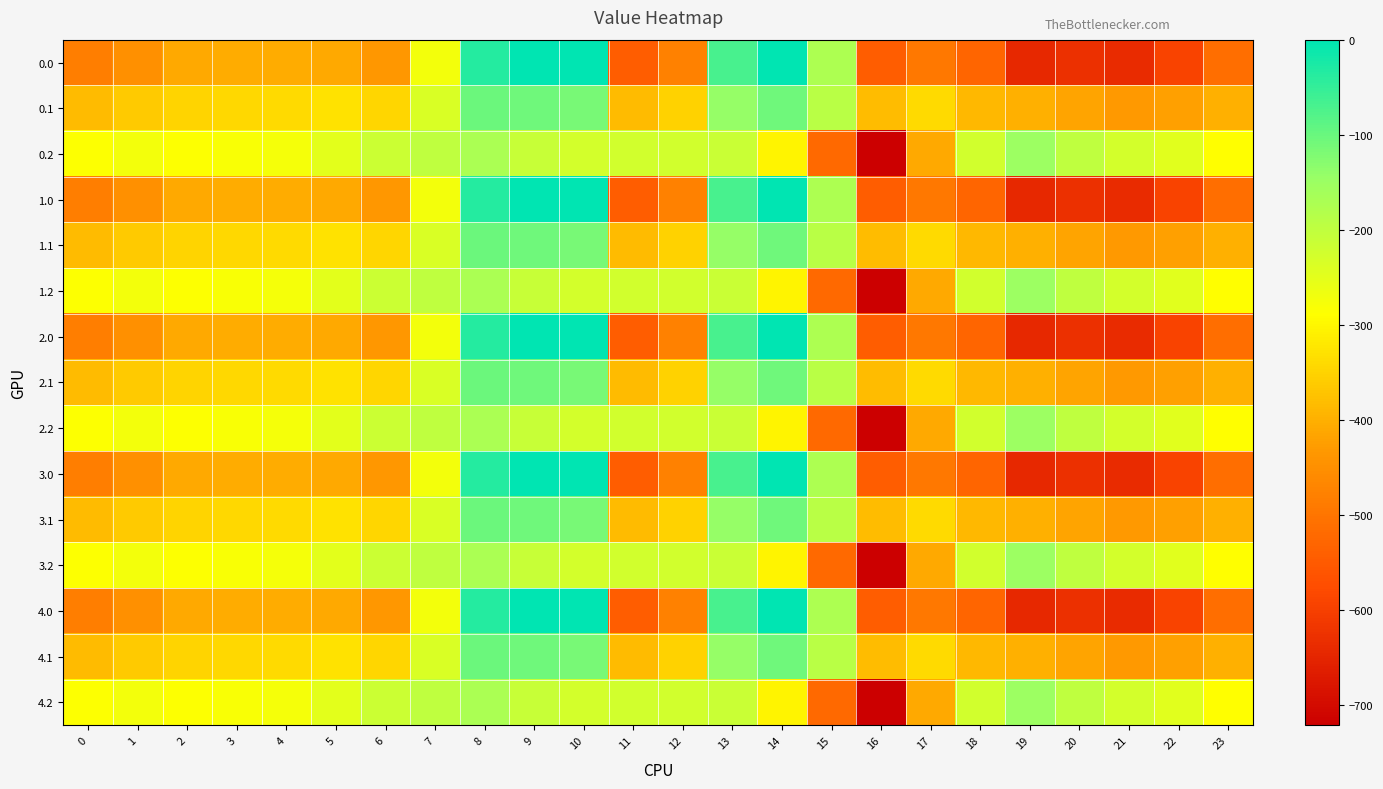

Reading left to right, transcribe all the data shown in this chart.

0.0: 0=-482.0	1=-449.5	2=-410.3	3=-404.4	4=-404.9	5=-410.8	6=-435.0	7=-270.7	8=-35.0	9=0.0	10=0.0	11=-544.3	12=-477.2	13=-70.2	14=-0.3	15=-172.8	16=-545.4	17=-493.8	18=-529.6	19=-644.5	20=-629.9	21=-638.4	22=-592.3	23=-511.3
0.1: 0=-384.6	1=-361.1	2=-347.9	3=-342.7	4=-339.6	5=-329.5	6=-345.2	7=-234.9	8=-102.3	9=-104.8	10=-114.0	11=-384.7	12=-350.8	13=-141.2	14=-105.5	15=-190.4	16=-380.5	17=-340.1	18=-388.5	19=-399.7	20=-414.5	21=-432.4	22=-419.9	23=-399.4
0.2: 0=-287.1	1=-272.7	2=-285.5	3=-281.0	4=-274.4	5=-248.1	6=-216.4	7=-199.0	8=-169.5	9=-209.6	10=-228.0	11=-225.2	12=-224.3	13=-212.2	14=-301.9	15=-522.2	16=-721.2	17=-409.5	18=-223.1	19=-151.1	20=-199.2	21=-226.4	22=-247.4	23=-287.5
1.0: 0=-482.0	1=-449.5	2=-410.3	3=-404.4	4=-404.9	5=-410.8	6=-435.0	7=-270.7	8=-35.0	9=0.0	10=0.0	11=-544.3	12=-477.2	13=-70.2	14=-0.3	15=-172.8	16=-545.4	17=-493.8	18=-529.6	19=-644.5	20=-629.9	21=-638.4	22=-592.3	23=-511.3
1.1: 0=-384.6	1=-361.1	2=-347.9	3=-342.7	4=-339.6	5=-329.5	6=-345.2	7=-234.9	8=-102.3	9=-104.8	10=-114.0	11=-384.7	12=-350.8	13=-141.2	14=-105.5	15=-190.4	16=-380.5	17=-340.1	18=-388.5	19=-399.7	20=-414.5	21=-432.4	22=-419.9	23=-399.4
1.2: 0=-287.1	1=-272.7	2=-285.5	3=-281.0	4=-274.4	5=-248.1	6=-216.4	7=-199.0	8=-169.5	9=-209.6	10=-228.0	11=-225.2	12=-224.3	13=-212.2	14=-301.9	15=-522.2	16=-721.2	17=-409.5	18=-223.1	19=-151.1	20=-199.2	21=-226.4	22=-247.4	23=-287.5
2.0: 0=-482.0	1=-449.5	2=-410.3	3=-404.4	4=-404.9	5=-410.8	6=-435.0	7=-270.7	8=-35.0	9=0.0	10=0.0	11=-544.3	12=-477.2	13=-70.2	14=-0.3	15=-172.8	16=-545.4	17=-493.8	18=-529.6	19=-644.5	20=-629.9	21=-638.4	22=-592.3	23=-511.3
2.1: 0=-384.6	1=-361.1	2=-347.9	3=-342.7	4=-339.6	5=-329.5	6=-345.2	7=-234.9	8=-102.3	9=-104.8	10=-114.0	11=-384.7	12=-350.8	13=-141.2	14=-105.5	15=-190.4	16=-380.5	17=-340.1	18=-388.5	19=-399.7	20=-414.5	21=-432.4	22=-419.9	23=-399.4
2.2: 0=-287.1	1=-272.7	2=-285.5	3=-281.0	4=-274.4	5=-248.1	6=-216.4	7=-199.0	8=-169.5	9=-209.6	10=-228.0	11=-225.2	12=-224.3	13=-212.2	14=-301.9	15=-522.2	16=-721.2	17=-409.5	18=-223.1	19=-151.1	20=-199.2	21=-226.4	22=-247.4	23=-287.5
3.0: 0=-482.0	1=-449.5	2=-410.3	3=-404.4	4=-404.9	5=-410.8	6=-435.0	7=-270.7	8=-35.0	9=0.0	10=0.0	11=-544.3	12=-477.2	13=-70.2	14=-0.3	15=-172.8	16=-545.4	17=-493.8	18=-529.6	19=-644.5	20=-629.9	21=-638.4	22=-592.3	23=-511.3
3.1: 0=-384.6	1=-361.1	2=-347.9	3=-342.7	4=-339.6	5=-329.5	6=-345.2	7=-234.9	8=-102.3	9=-104.8	10=-114.0	11=-384.7	12=-350.8	13=-141.2	14=-105.5	15=-190.4	16=-380.5	17=-340.1	18=-388.5	19=-399.7	20=-414.5	21=-432.4	22=-419.9	23=-399.4
3.2: 0=-287.1	1=-272.7	2=-285.5	3=-281.0	4=-274.4	5=-248.1	6=-216.4	7=-199.0	8=-169.5	9=-209.6	10=-228.0	11=-225.2	12=-224.3	13=-212.2	14=-301.9	15=-522.2	16=-721.2	17=-409.5	18=-223.1	19=-151.1	20=-199.2	21=-226.4	22=-247.4	23=-287.5
4.0: 0=-482.0	1=-449.5	2=-410.3	3=-404.4	4=-404.9	5=-410.8	6=-435.0	7=-270.7	8=-35.0	9=0.0	10=0.0	11=-544.3	12=-477.2	13=-70.2	14=-0.3	15=-172.8	16=-545.4	17=-493.8	18=-529.6	19=-644.5	20=-629.9	21=-638.4	22=-592.3	23=-511.3
4.1: 0=-384.6	1=-361.1	2=-347.9	3=-342.7	4=-339.6	5=-329.5	6=-345.2	7=-234.9	8=-102.3	9=-104.8	10=-114.0	11=-384.7	12=-350.8	13=-141.2	14=-105.5	15=-190.4	16=-380.5	17=-340.1	18=-388.5	19=-399.7	20=-414.5	21=-432.4	22=-419.9	23=-399.4
4.2: 0=-287.1	1=-272.7	2=-285.5	3=-281.0	4=-274.4	5=-248.1	6=-216.4	7=-199.0	8=-169.5	9=-209.6	10=-228.0	11=-225.2	12=-224.3	13=-212.2	14=-301.9	15=-522.2	16=-721.2	17=-409.5	18=-223.1	19=-151.1	20=-199.2	21=-226.4	22=-247.4	23=-287.5